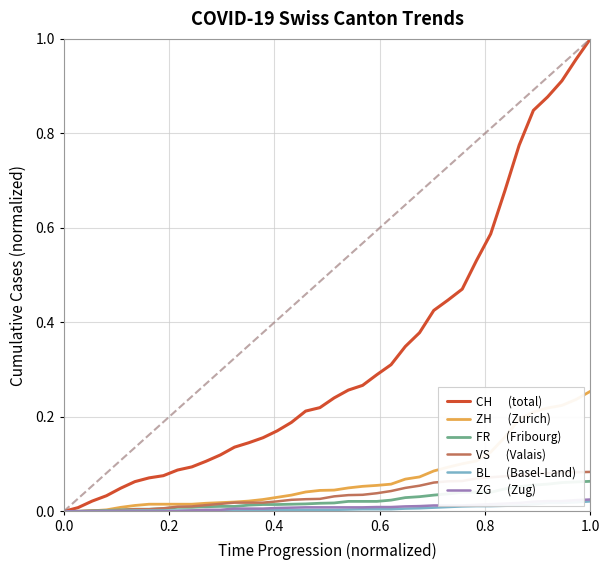

How many lines are shown in the chart?

6